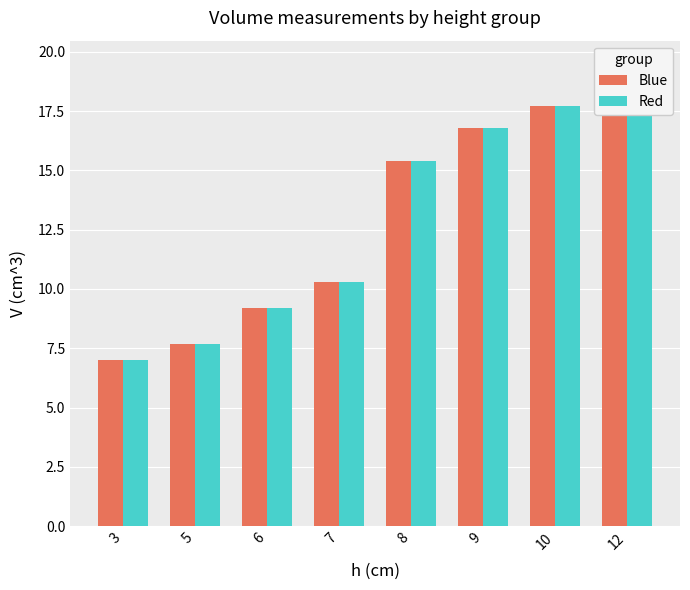

Count the number of data series in this chart.

2